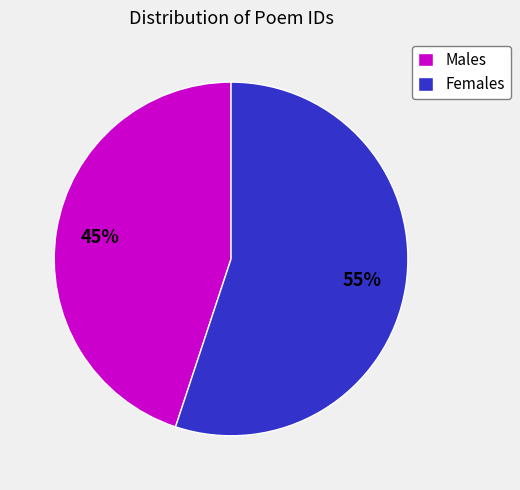

How many segments does this pie chart have?

2